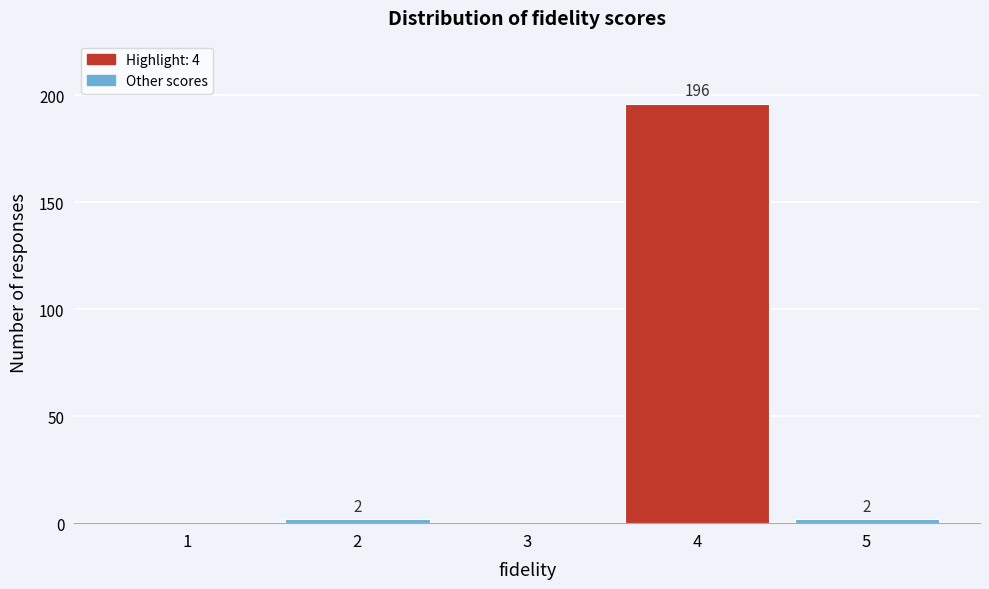

Over which range of the x-axis is the bar tallest?

3.5 to 4.5